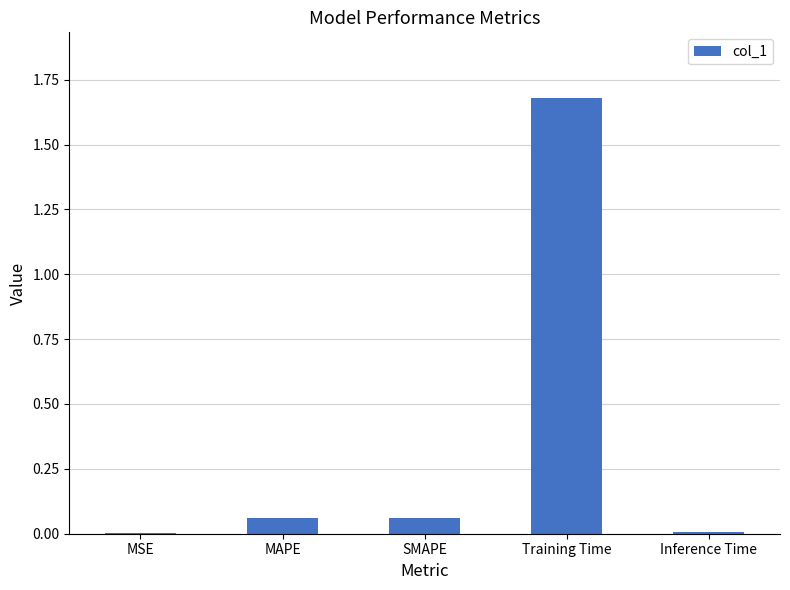

Which has a higher value, Inference Time or MAPE?

MAPE